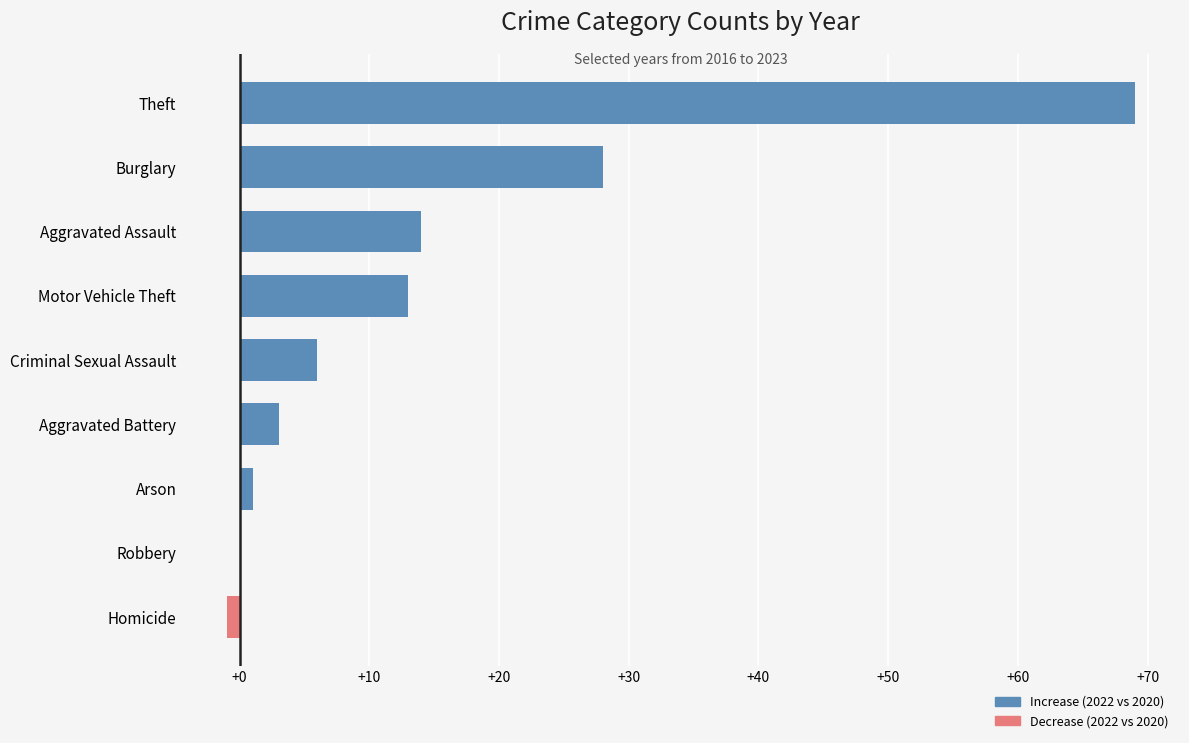

At which label is the value closest to 34?

Burglary